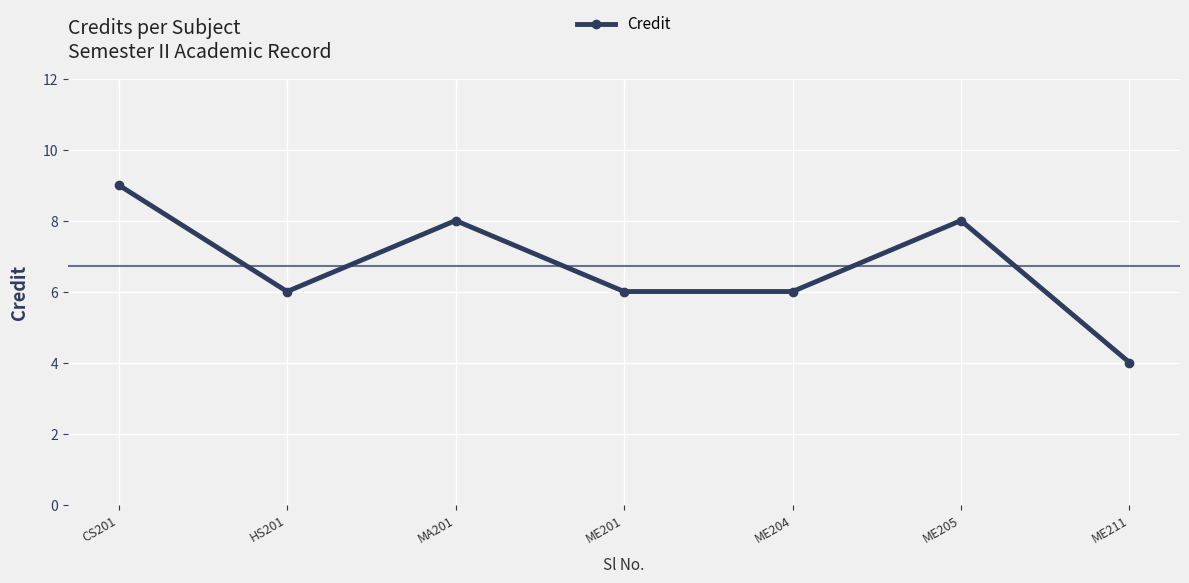

Reading left to right, transcribe all the data shown in this chart.

9	6	8	6	6	8	4